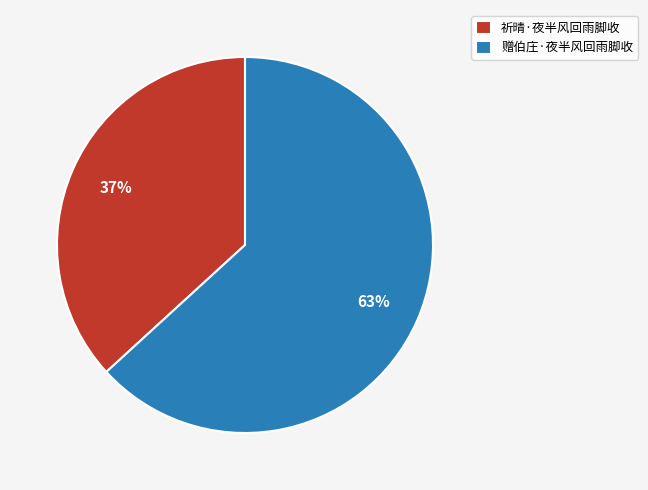

What is the ratio of the value at 赠伯庄·夜半风回雨脚收 to the value at 祈晴·夜半风回雨脚收?

1.7